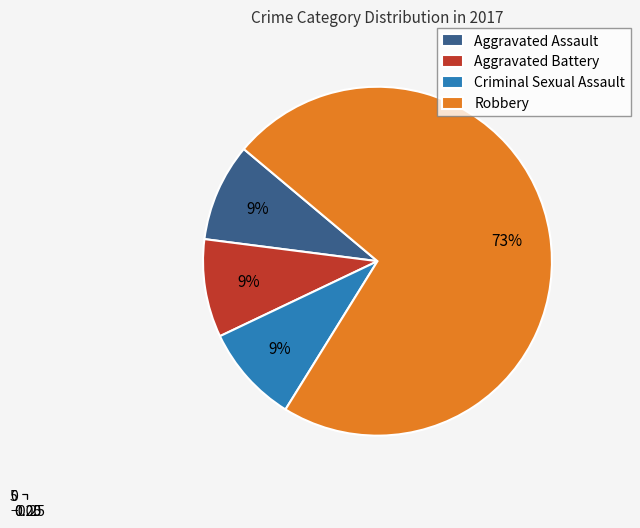

Which slice represents more than half of the pie?

Robbery